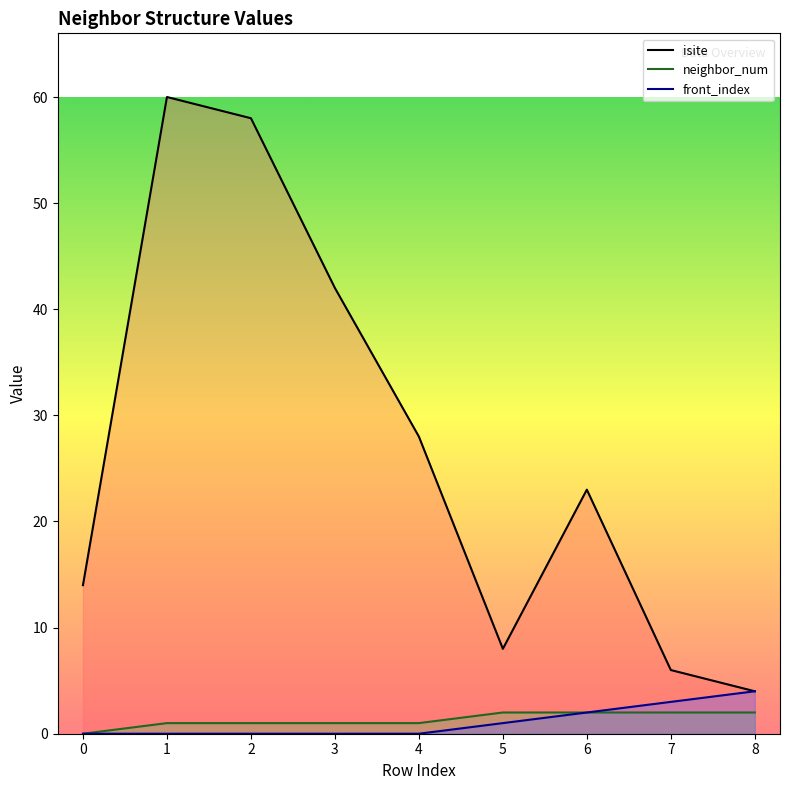

How many lines are shown in the chart?

3